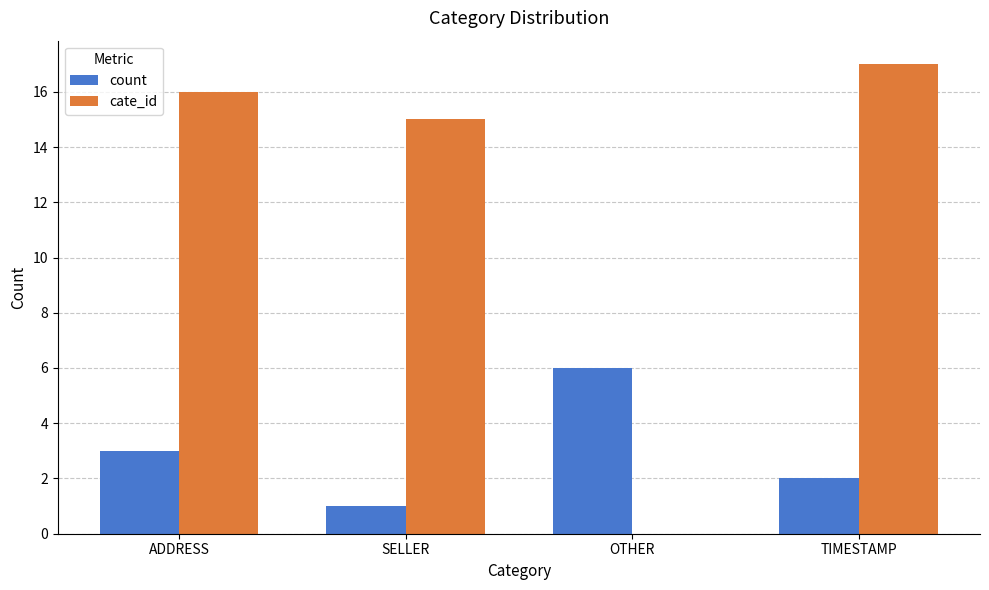

What is the highest value of the cate_id series?

17